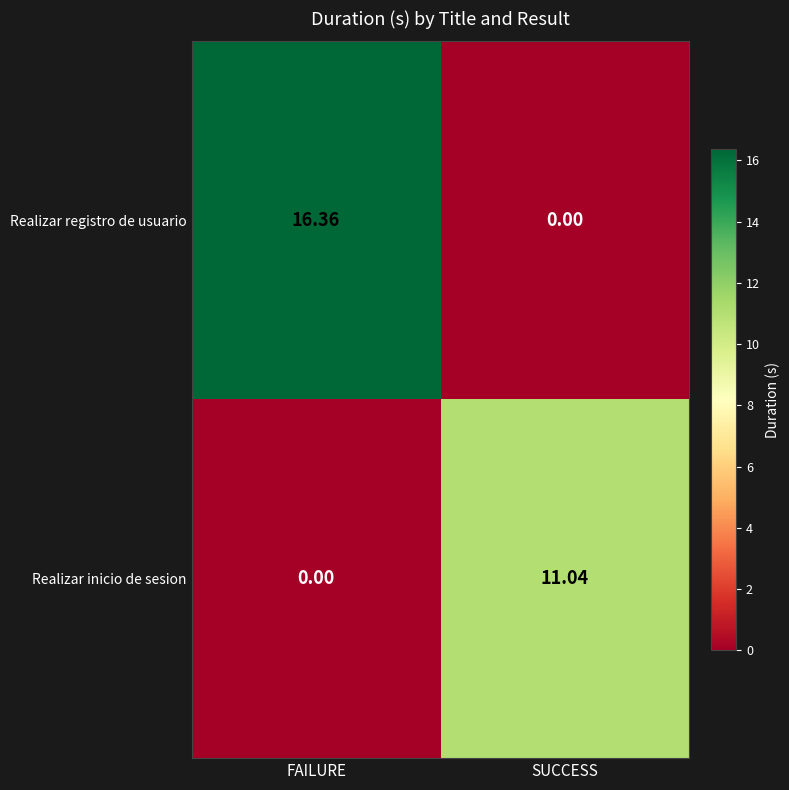

At which label does Realizar registro de usuario reach its peak?

FAILURE